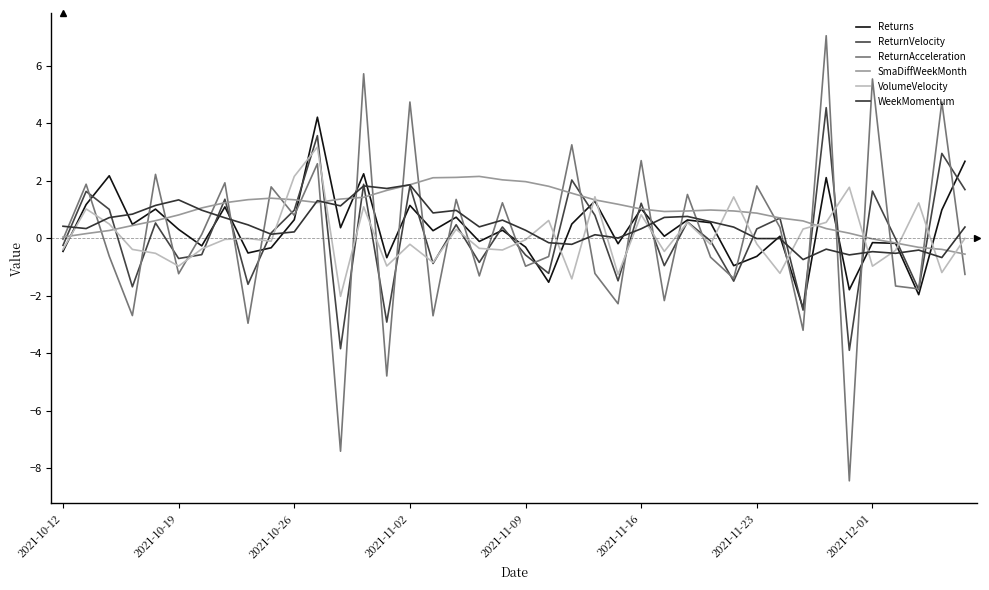

Is this an area chart (filled region under the line)?

No